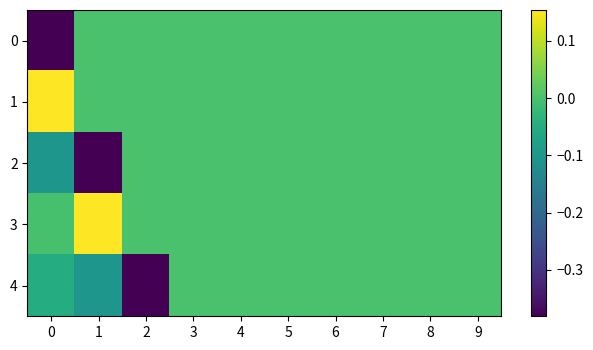

Reading left to right, transcribe all the data shown in this chart.

0: 0=-0.4	1=0.0	2=0.0	3=0.0	4=0.0	5=0.0	6=0.0	7=0.0	8=0.0	9=0.0
1: 0=0.2	1=0.0	2=0.0	3=0.0	4=0.0	5=0.0	6=0.0	7=0.0	8=0.0	9=0.0
2: 0=-0.1	1=-0.4	2=0.0	3=0.0	4=0.0	5=0.0	6=0.0	7=0.0	8=0.0	9=0.0
3: 0=-0.0	1=0.2	2=0.0	3=0.0	4=0.0	5=0.0	6=0.0	7=0.0	8=0.0	9=0.0
4: 0=-0.0	1=-0.1	2=-0.4	3=0.0	4=0.0	5=0.0	6=0.0	7=0.0	8=0.0	9=0.0